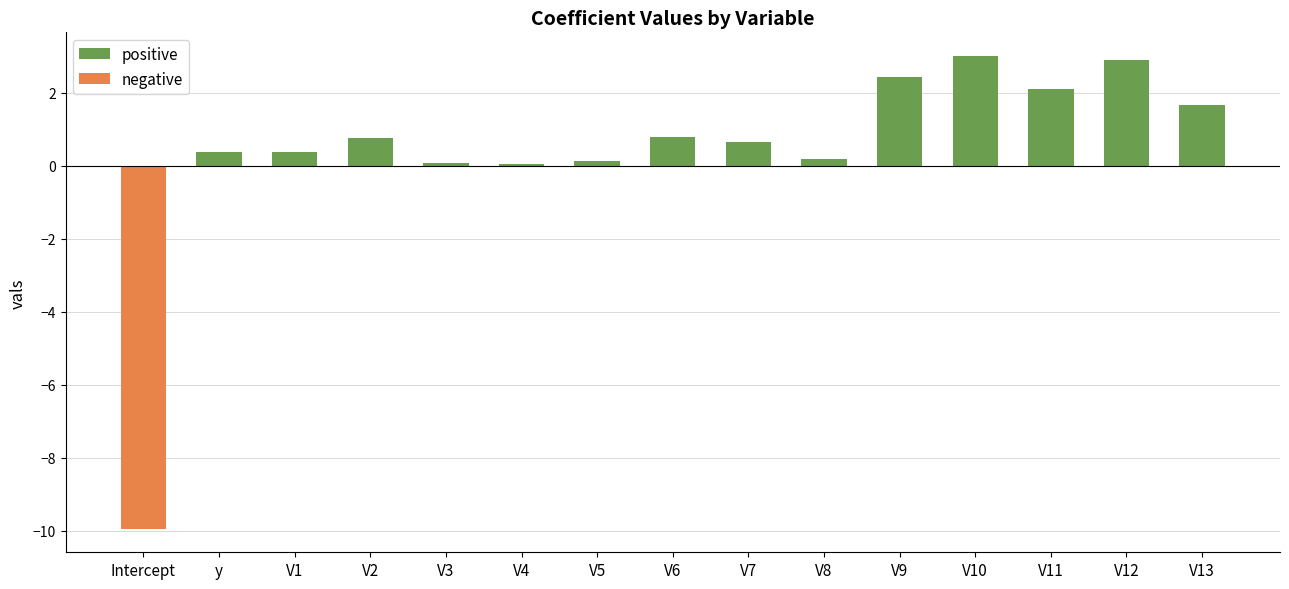

What is the difference between the highest and lowest values at V2?

0.8